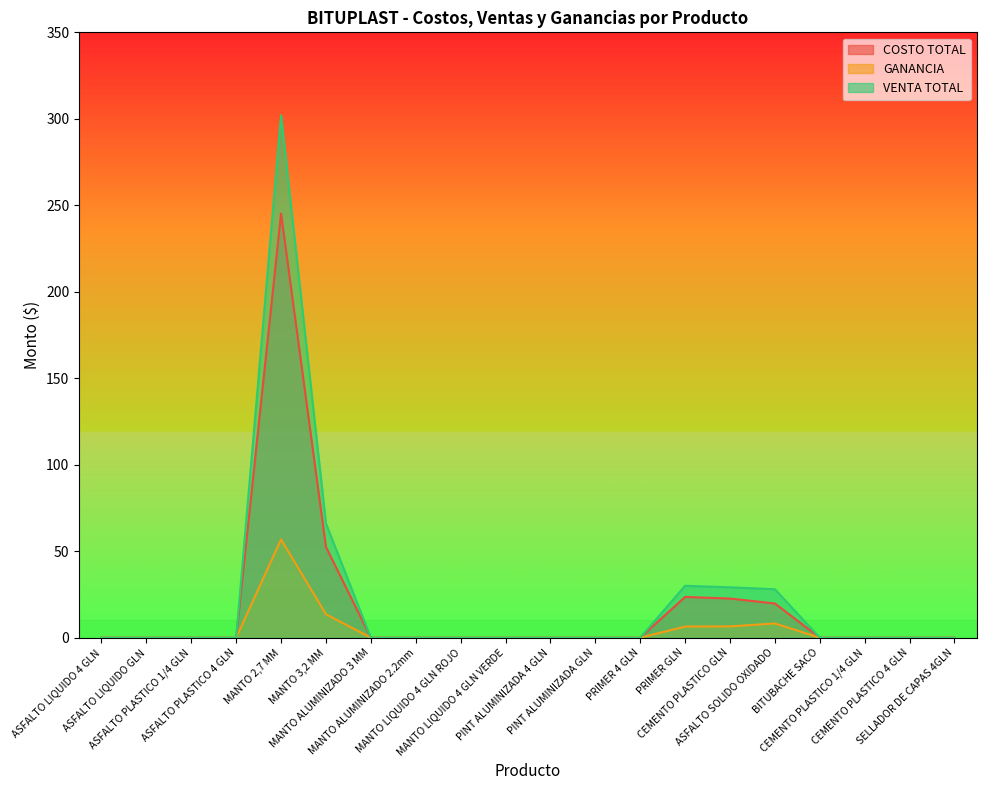

At which label is GANANCIA closest to 28?

MANTO 3,2 MM